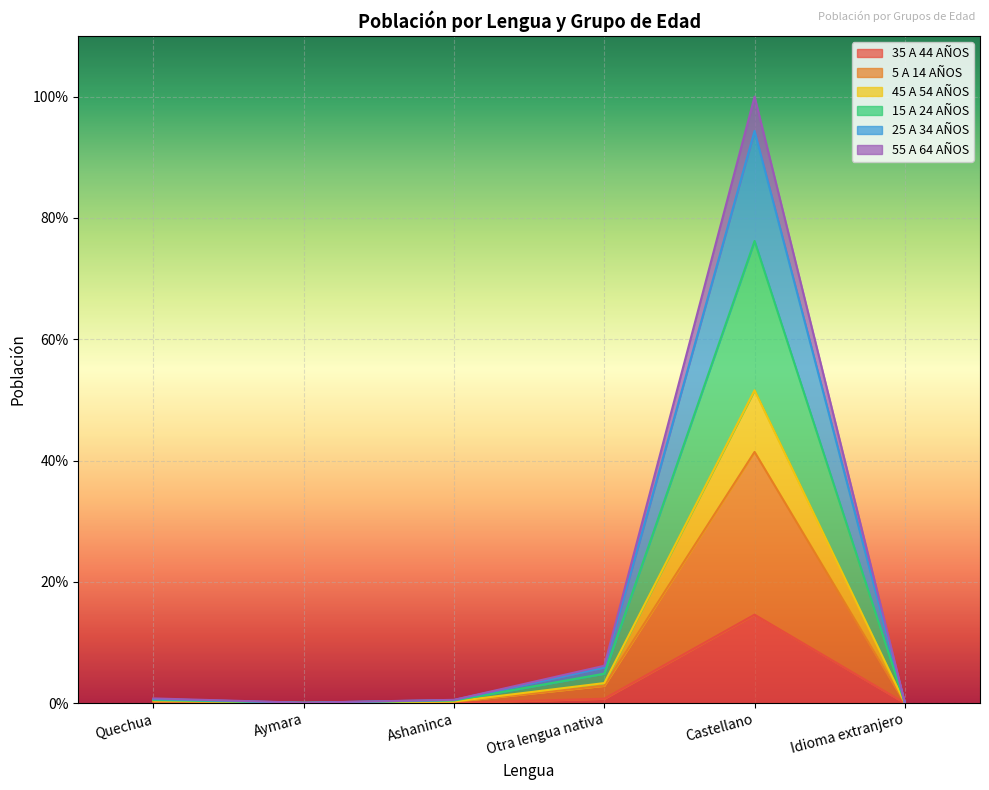

At which category is the sum across all series the highest?

Castellano